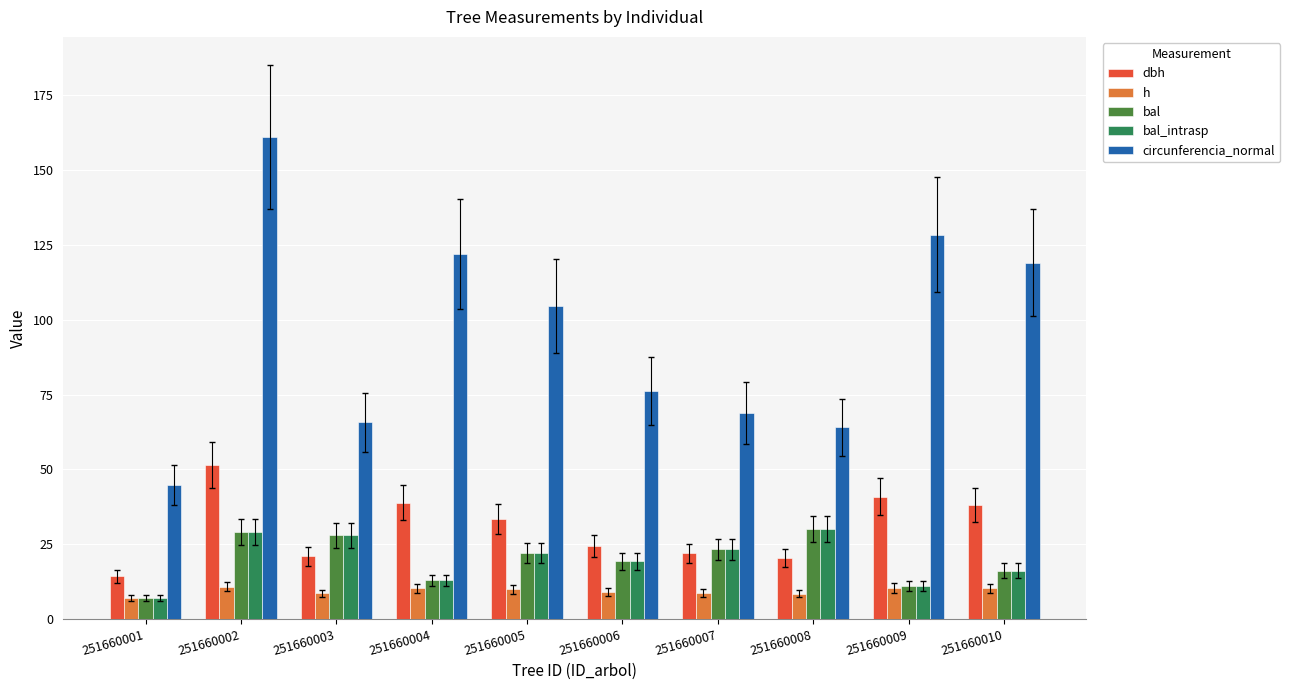

At how many categories does at least one series exceed 114?

4